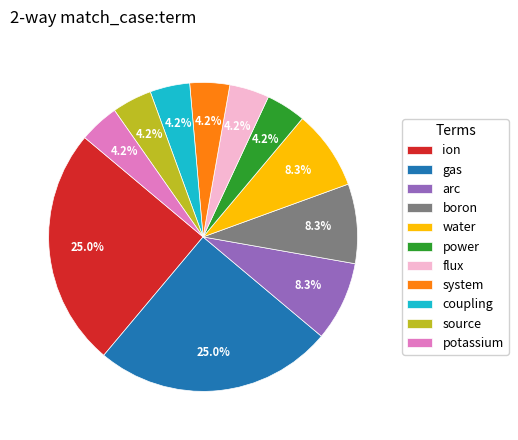

Approximately how many times larger is the value at arc compared to flux?

2.0